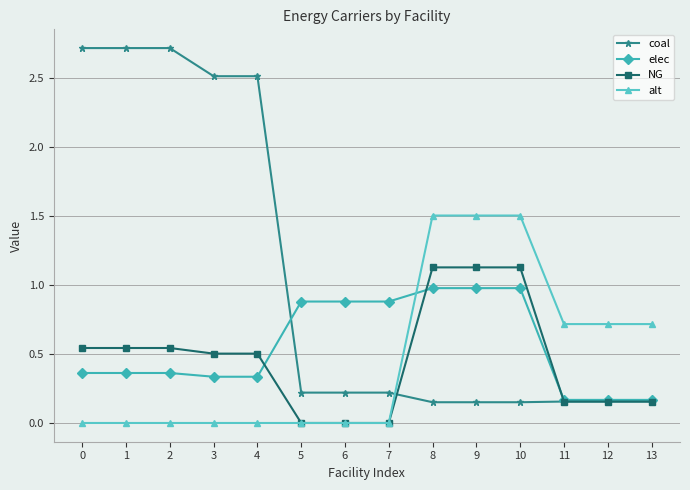

Which series has the largest range (max minus min)?

coal